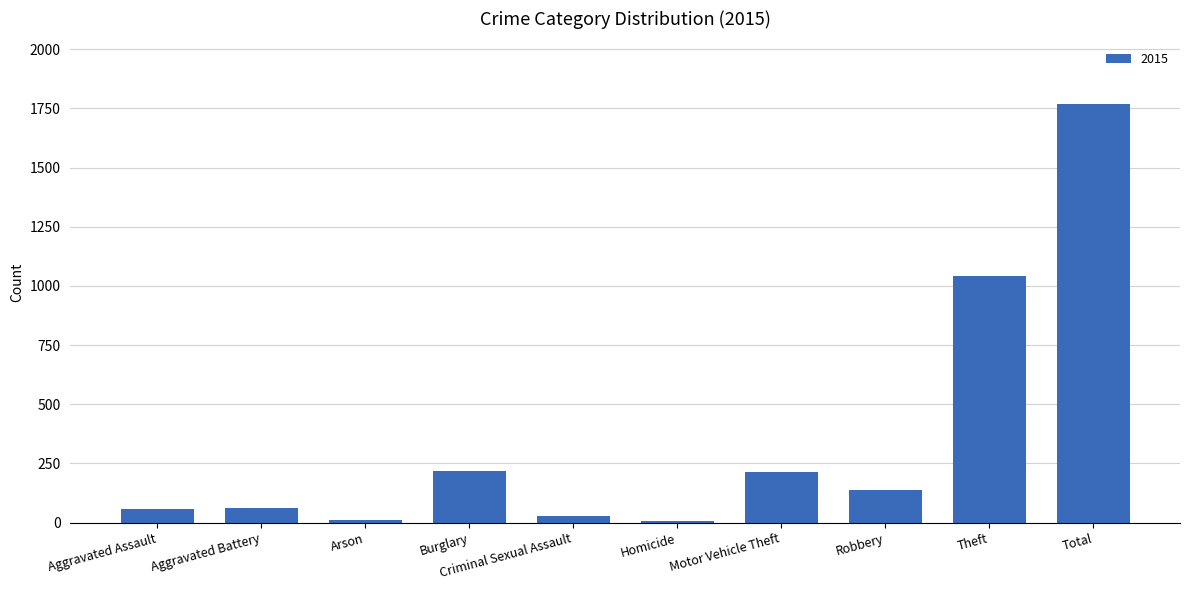

The chart shows a value of 61 at Motor Vehicle Theft. True or false?

False